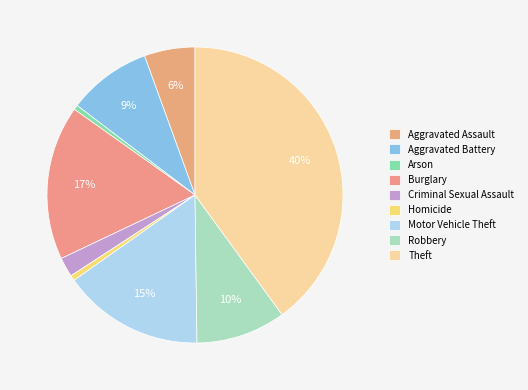

Which category has the biggest portion of the pie?

Theft